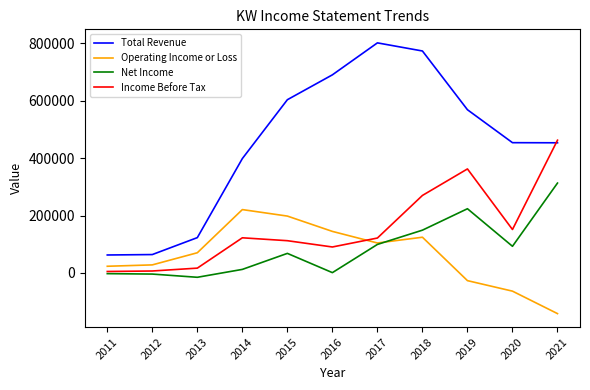

Which series has the widest spread of values?

Total Revenue